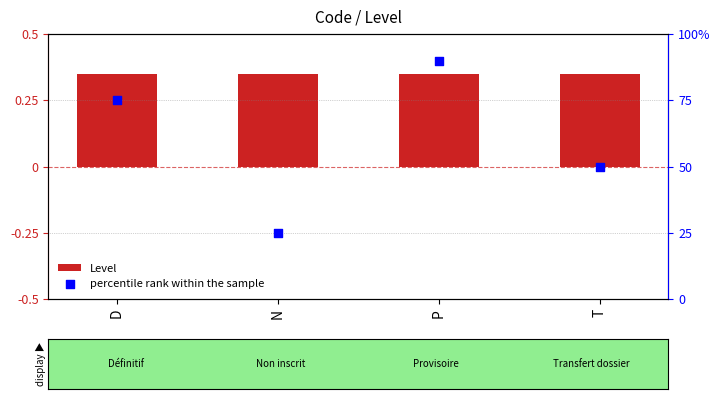

What is the total value across all series at T?

0.8